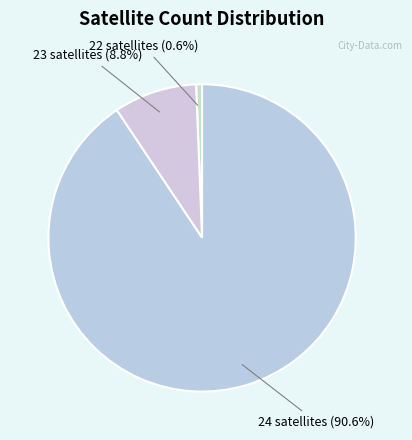

Which has a higher value, 23 satellites or 22 satellites?

23 satellites